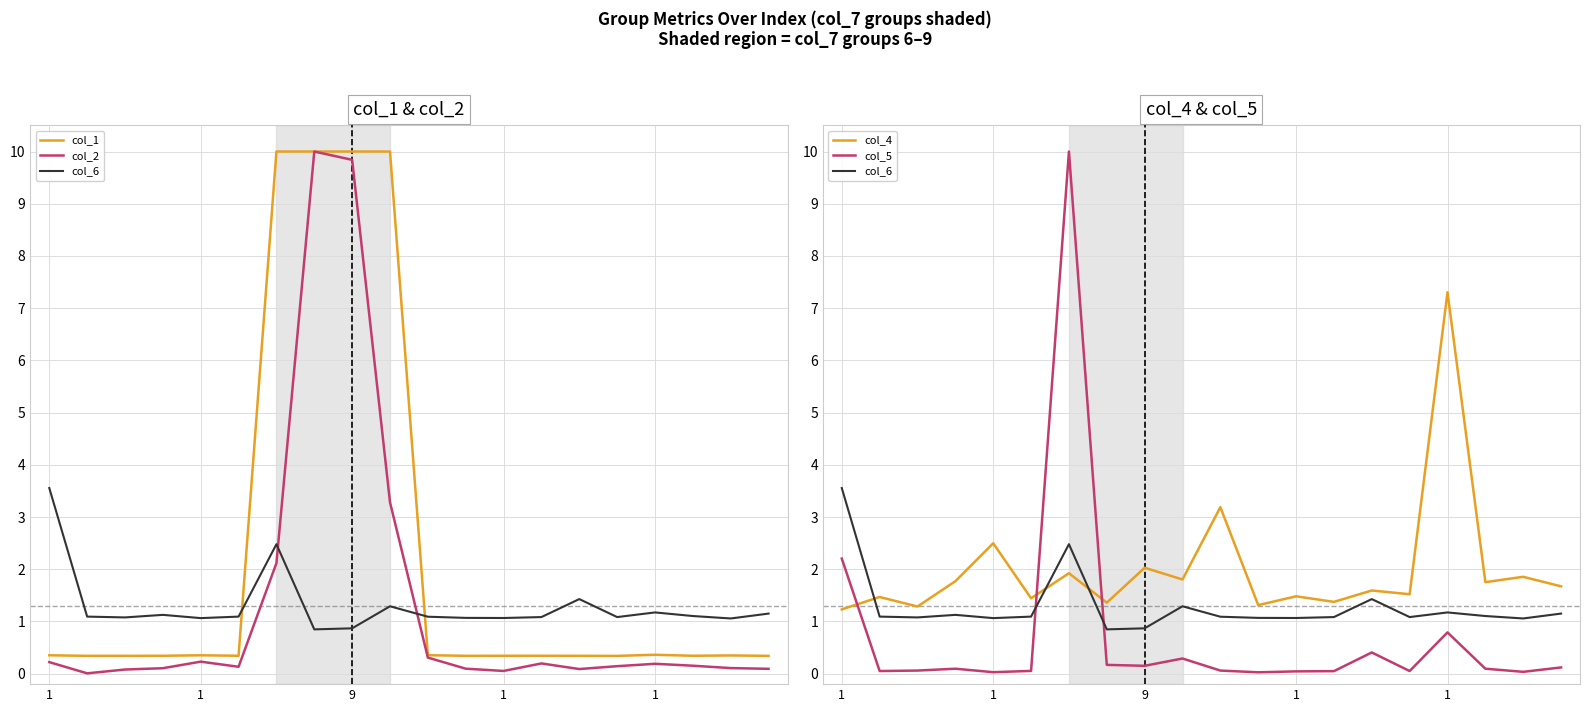

What is the highest value of the col_5 series?

10.0